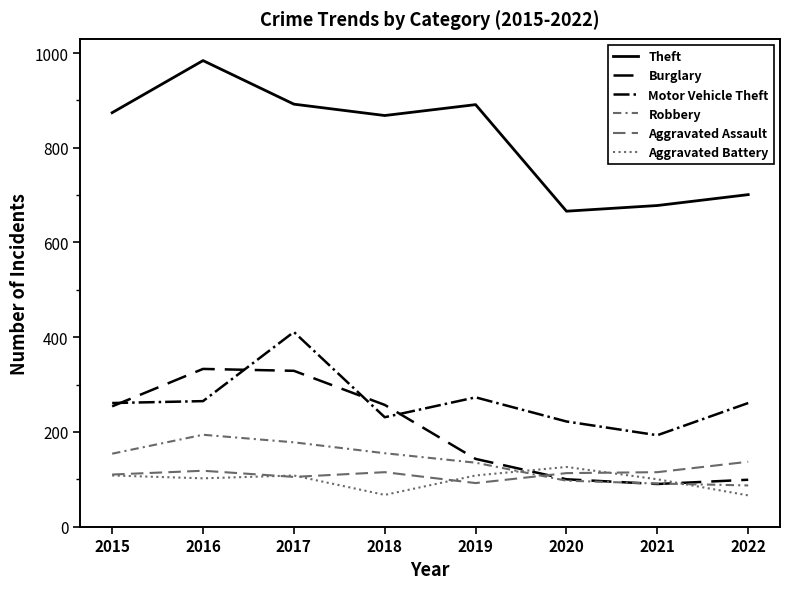

Rank the categories by Burglary value from lowest to highest.

2021, 2022, 2020, 2019, 2015, 2018, 2017, 2016